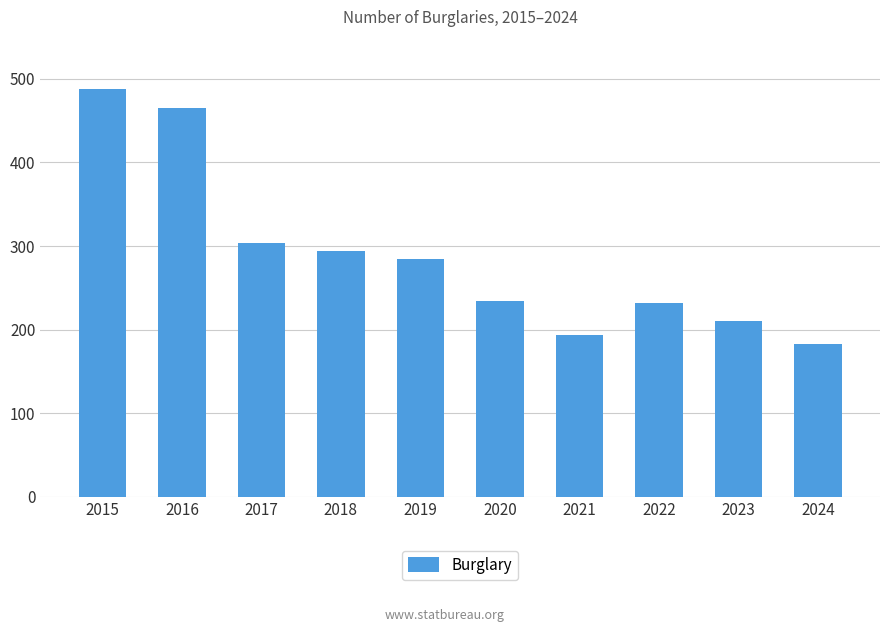

Is it true that the value at 2019 is 435?

False